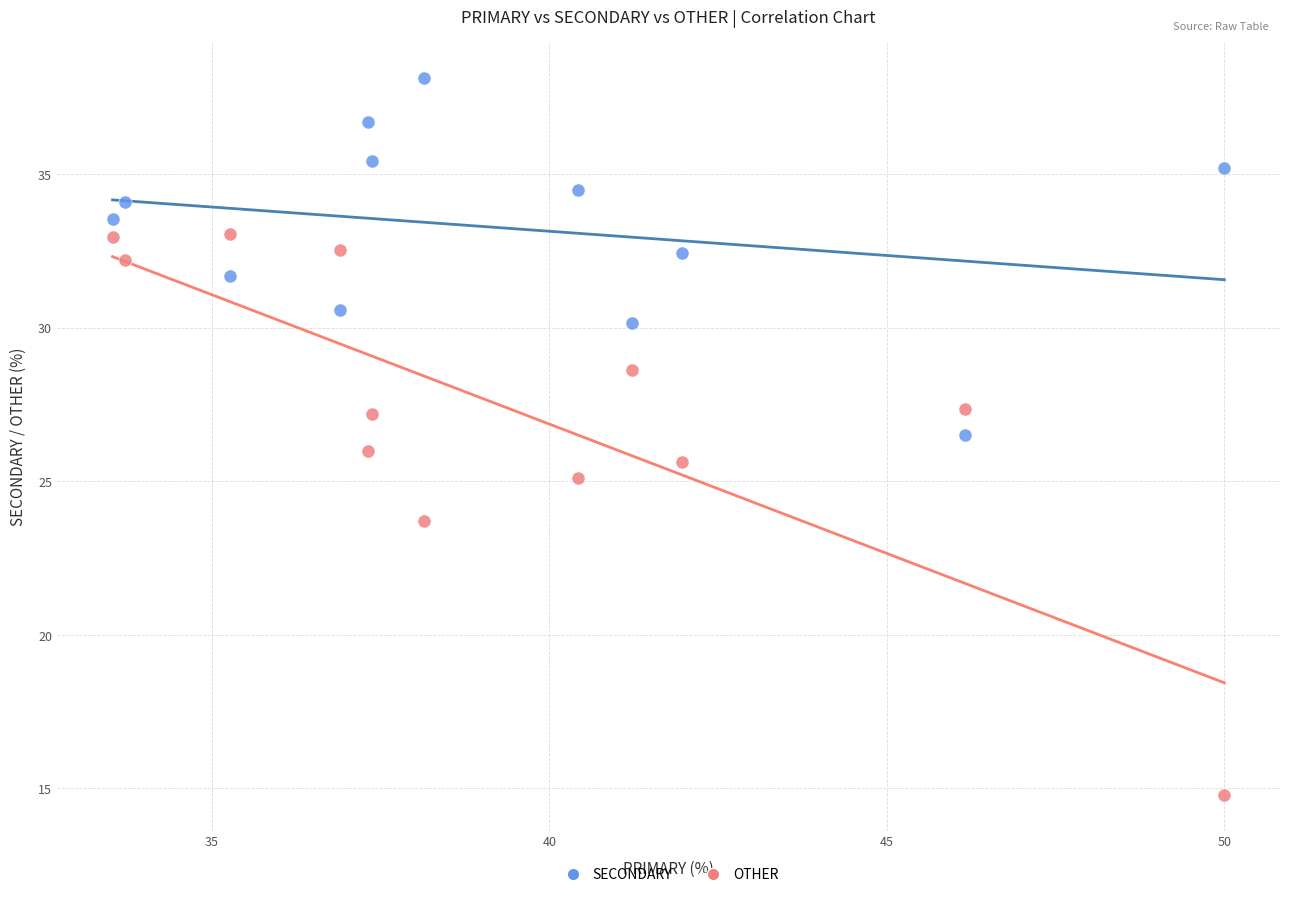

What are all the series names shown in the legend?

SECONDARY, OTHER